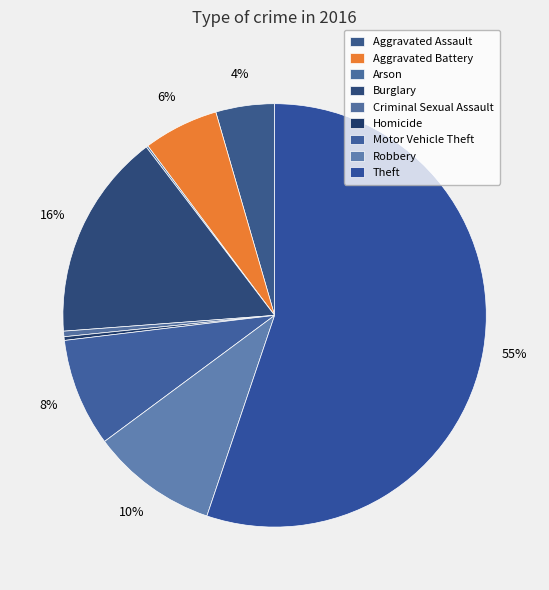

Combined, do Homicide and Robbery account for over 50%?

No